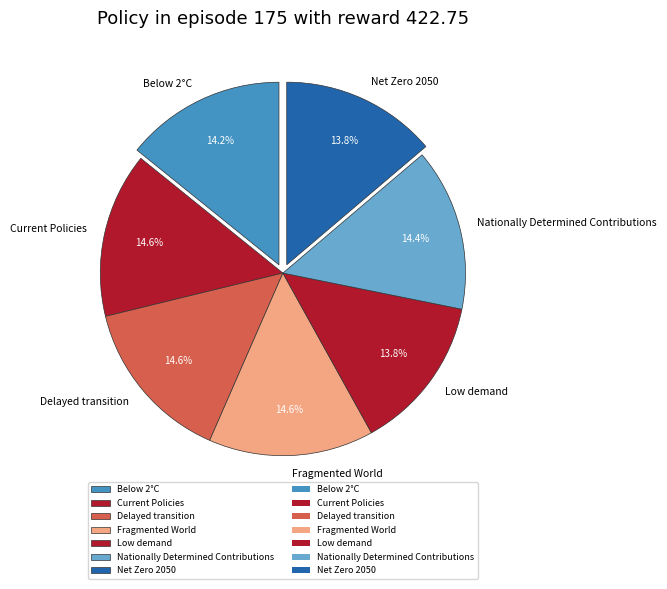

Is there a majority slice in this chart?

No